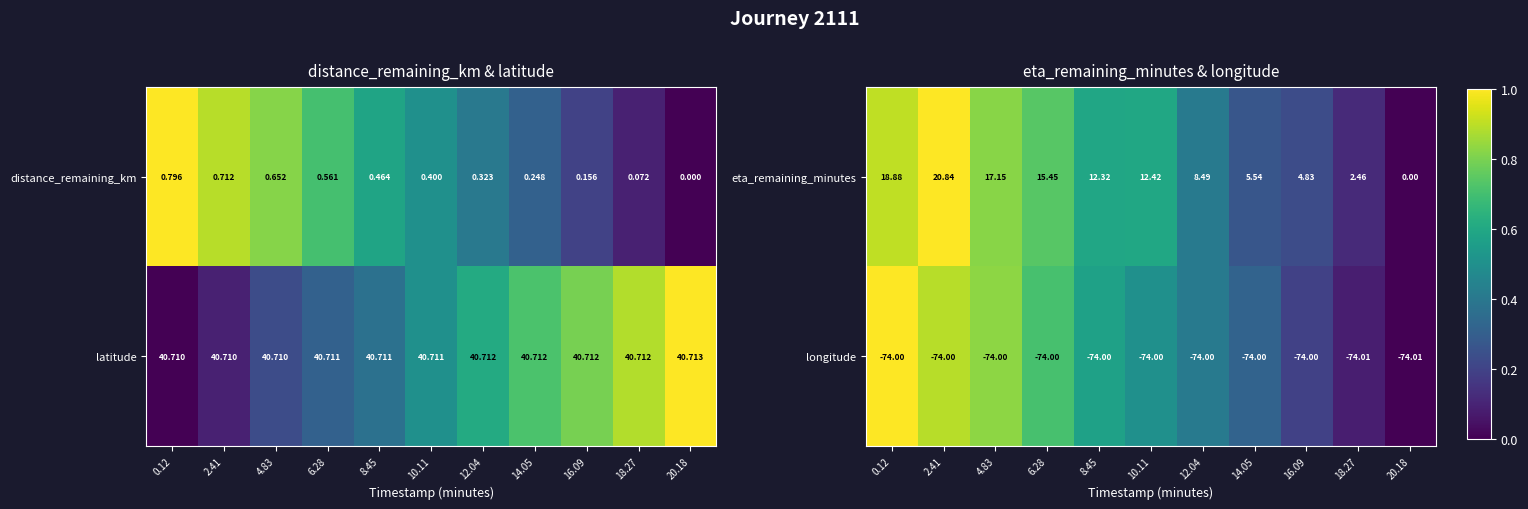

Is the value of longitude at 4.83 greater than the value of eta_remaining_minutes at 10.11?

No